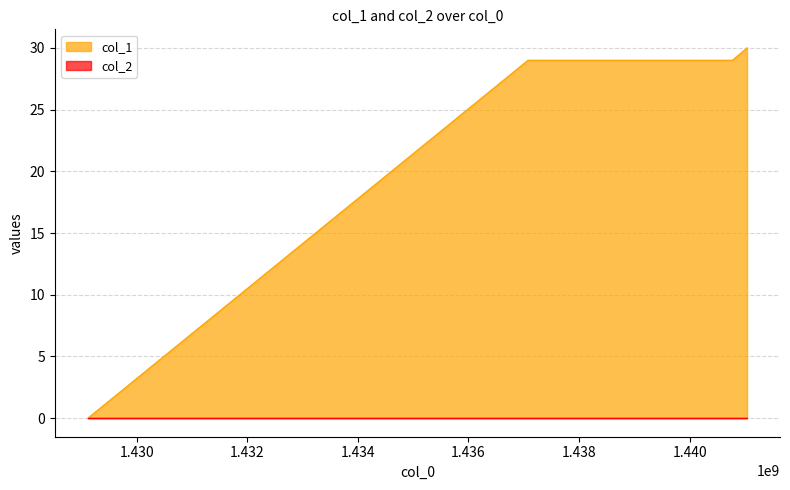

True or false: there are more than 2 points higher than both neighbors.

False